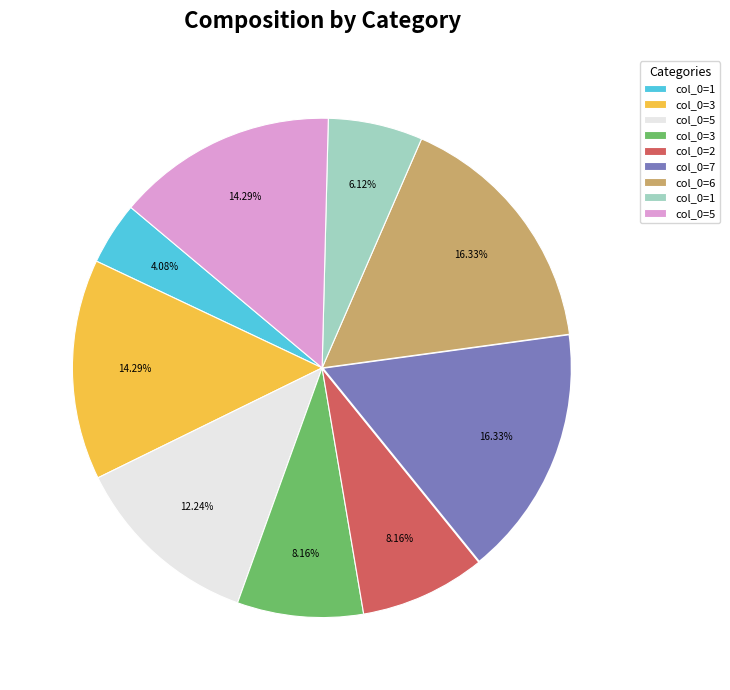

Does any single category account for the majority?

No